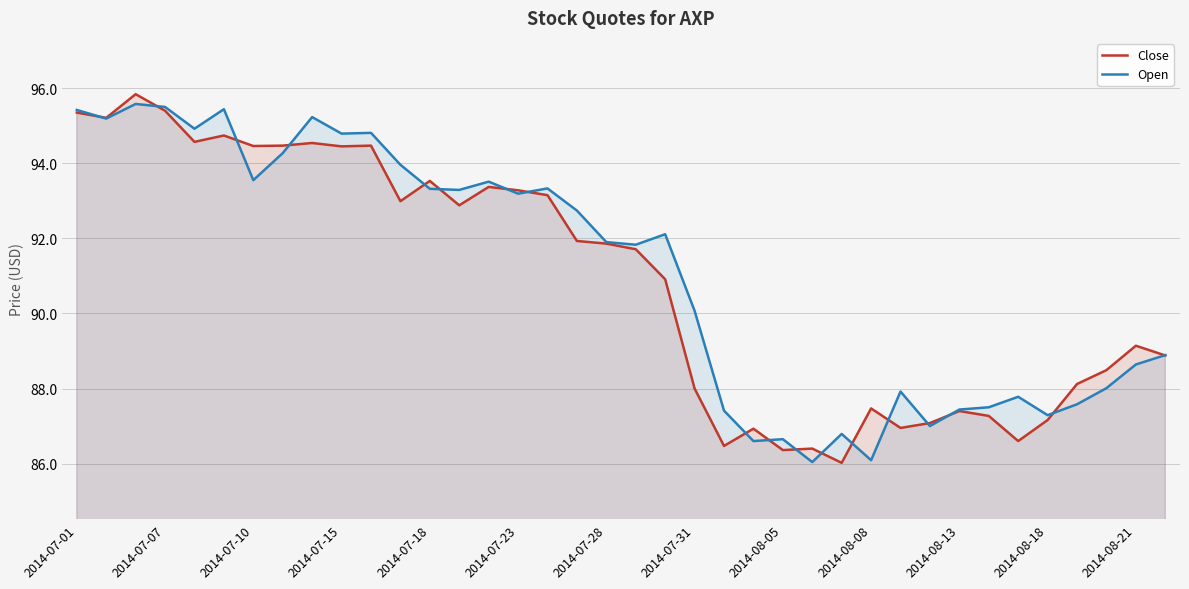

What is the difference between the highest and lowest values at 2014-07-28?

0.0